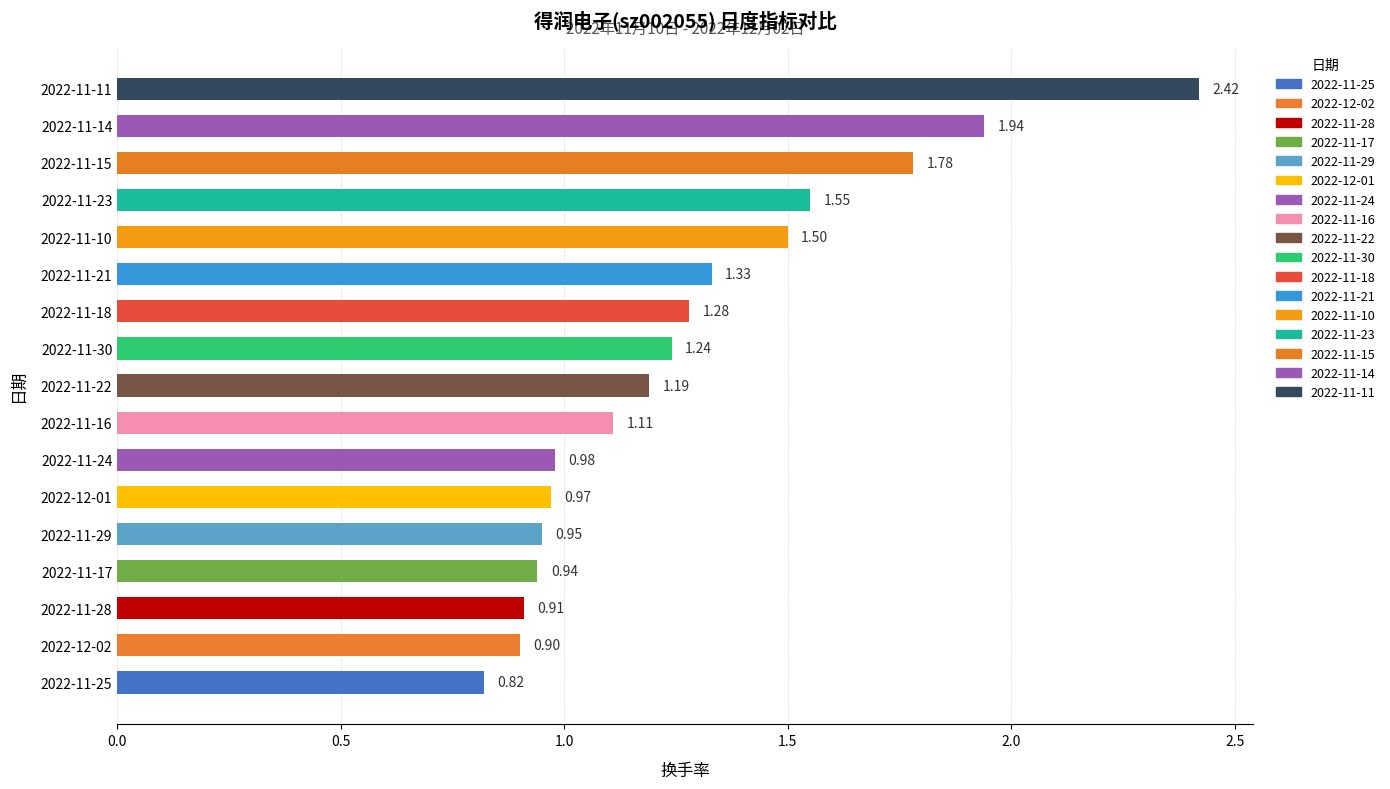

List the labels in order of value, smallest first.

2022-11-25, 2022-12-02, 2022-11-28, 2022-11-17, 2022-11-29, 2022-12-01, 2022-11-24, 2022-11-16, 2022-11-22, 2022-11-30, 2022-11-18, 2022-11-21, 2022-11-10, 2022-11-23, 2022-11-15, 2022-11-14, 2022-11-11